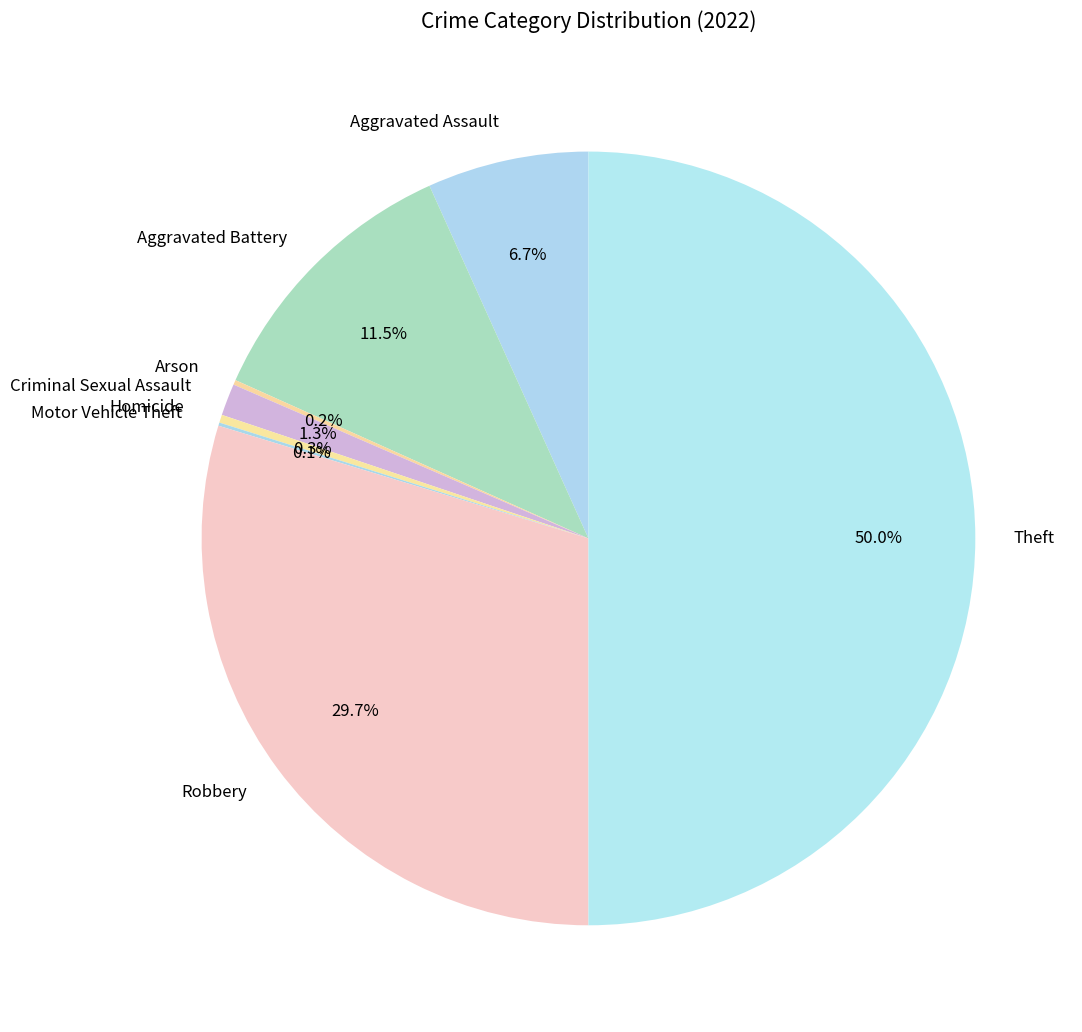

What is the largest slice in the pie chart?

Theft